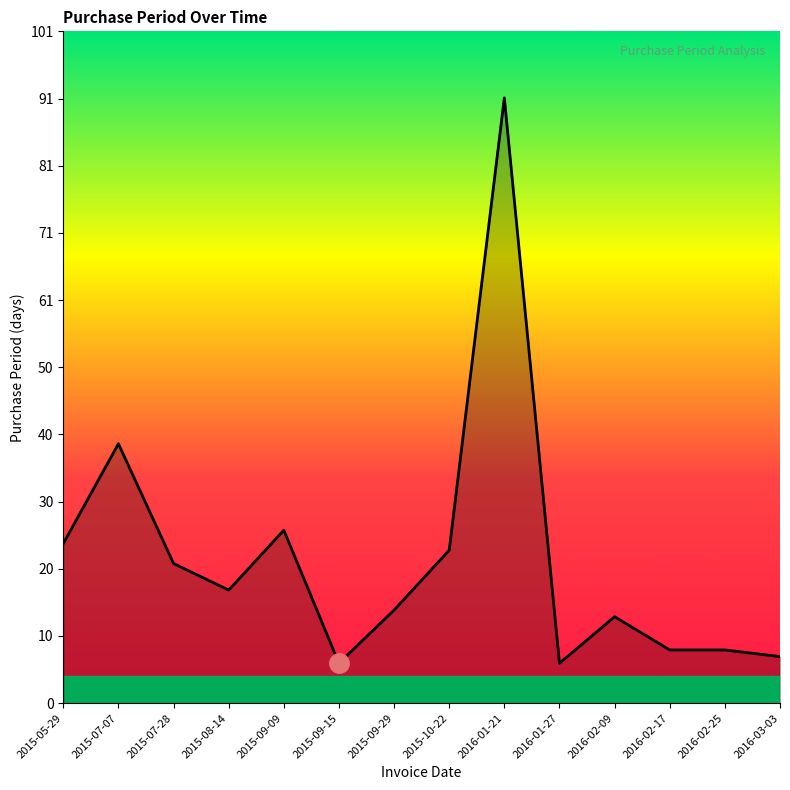

What position from the right is 2016-02-17?

3